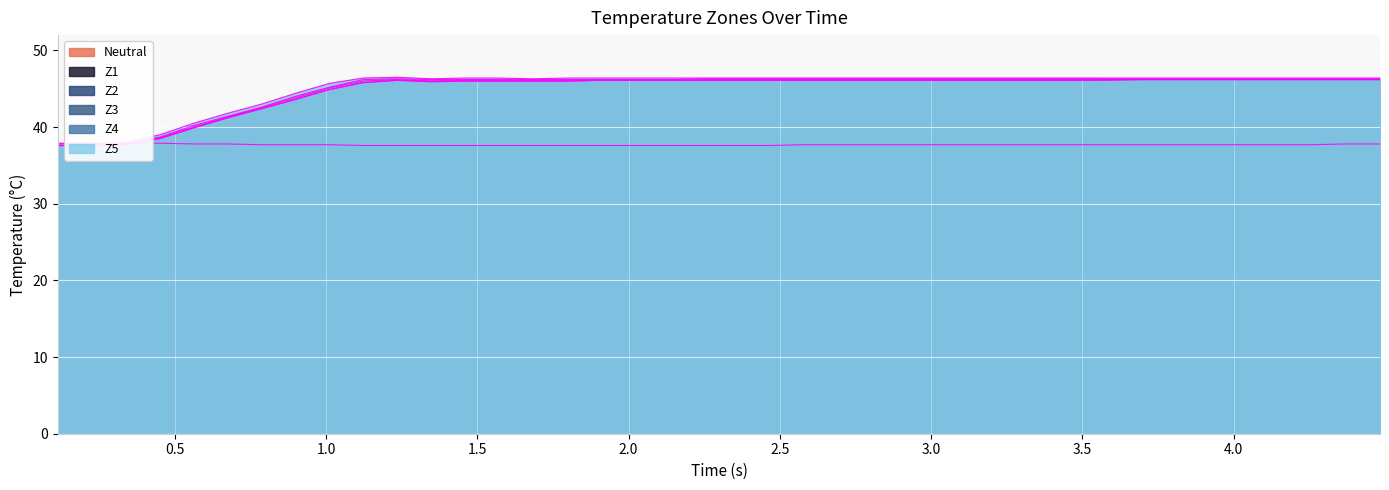

What is the minimum value for z5?

37.8